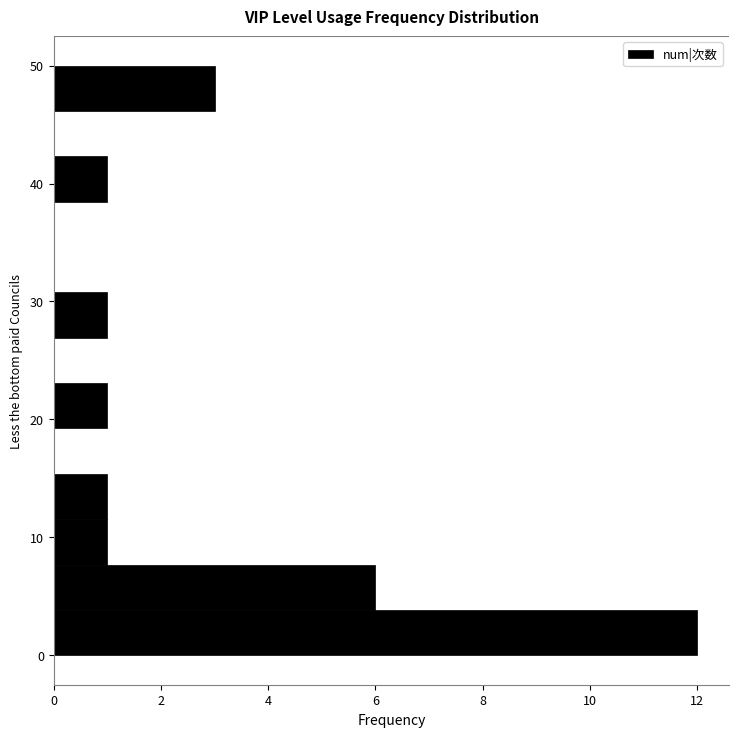

Read against the y-axis, roughly where is the centre of the longest bar?

2